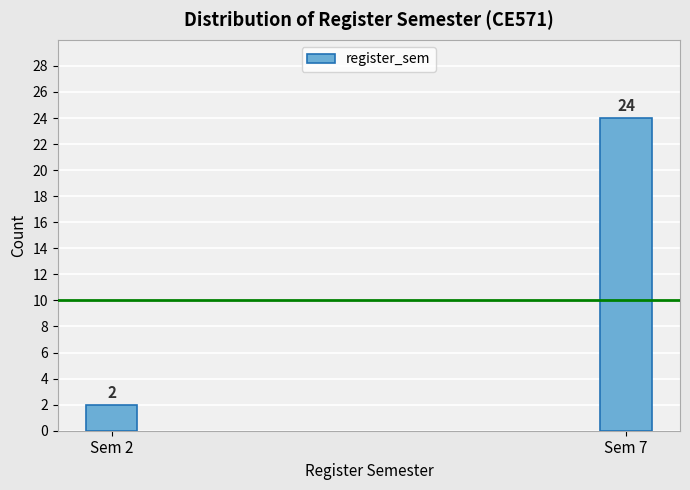

Reading left to right, transcribe all the data shown in this chart.

Sem 2=2	Sem 7=24